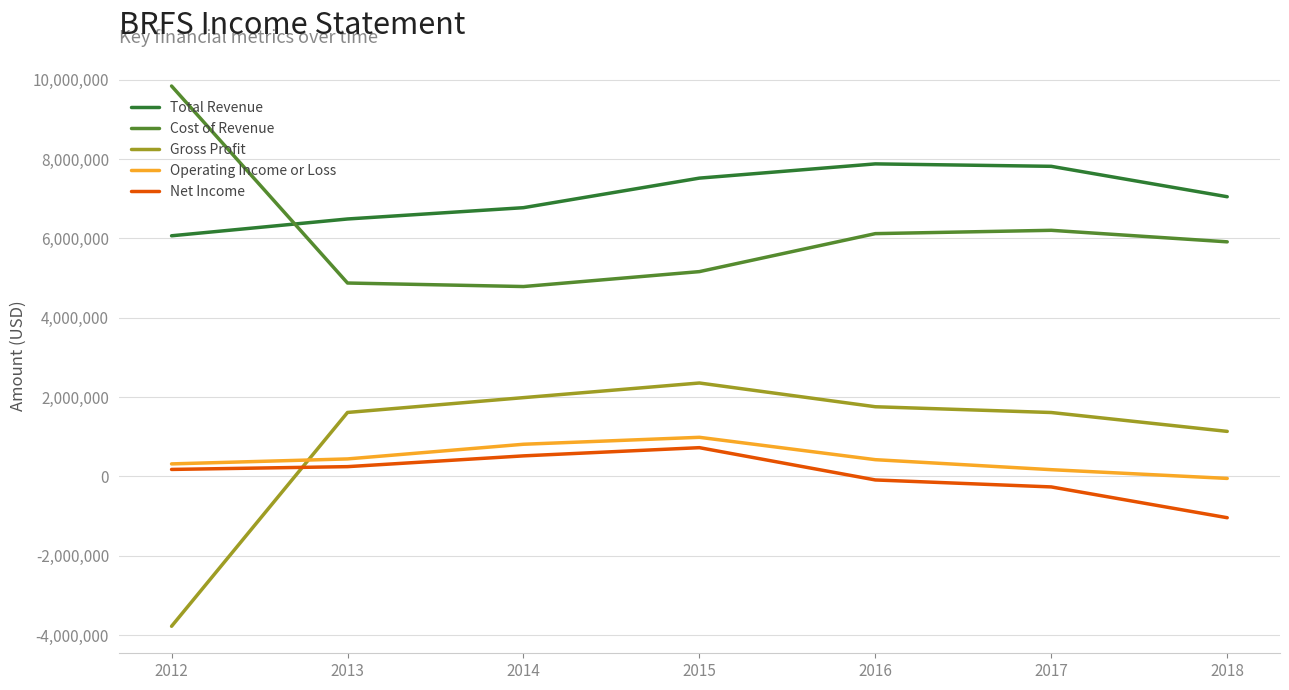

What is the approximate value of Net Income at 2018, to the nearest 10?

-1038700